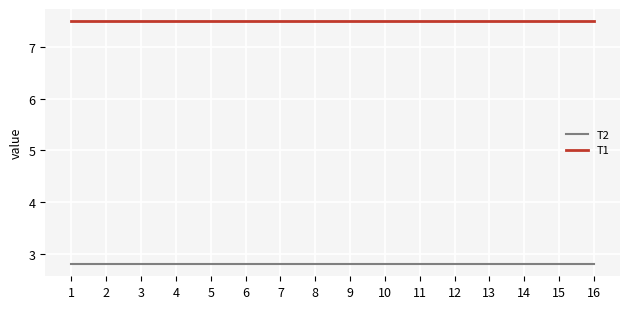

Which series has the largest total across all categories?

T1